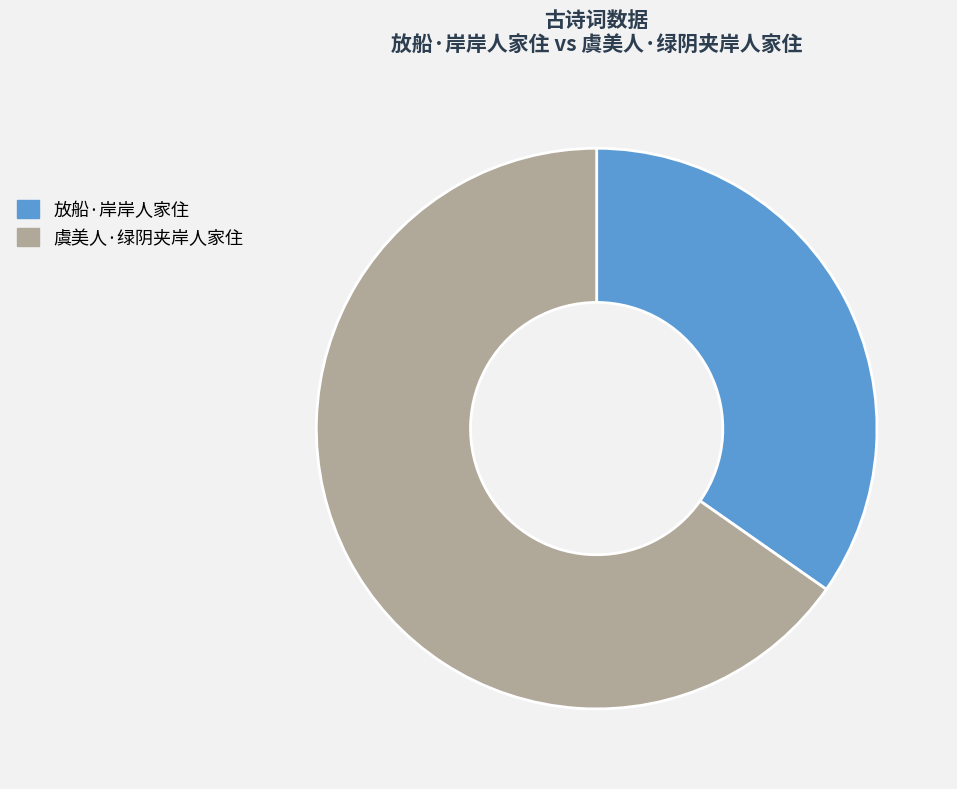

Rank the categories by value from highest to lowest.

虞美人·绿阴夹岸人家住, 放船·岸岸人家住